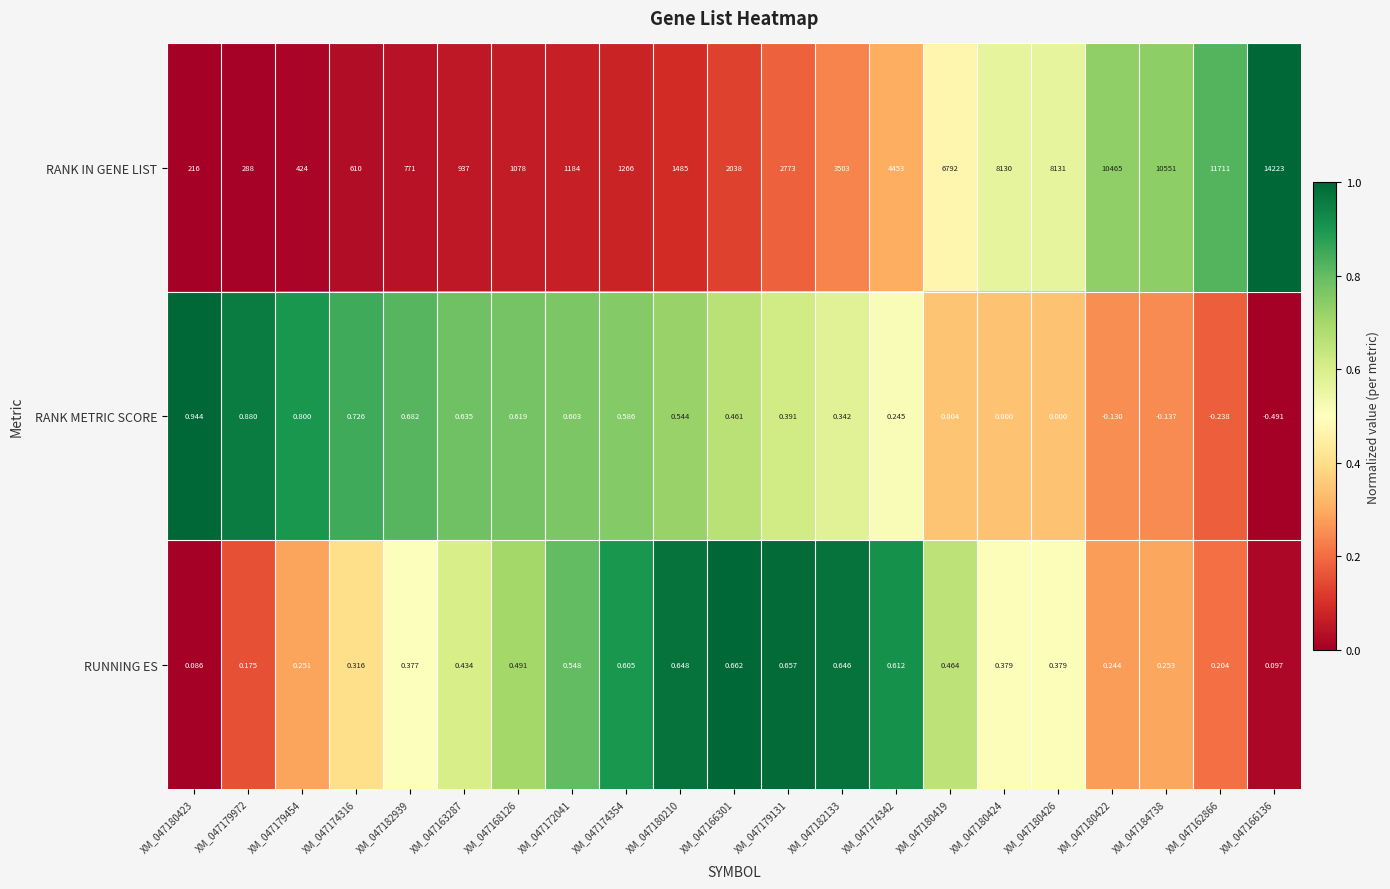

Which series has the largest total across all categories?

RANK IN GENE LIST